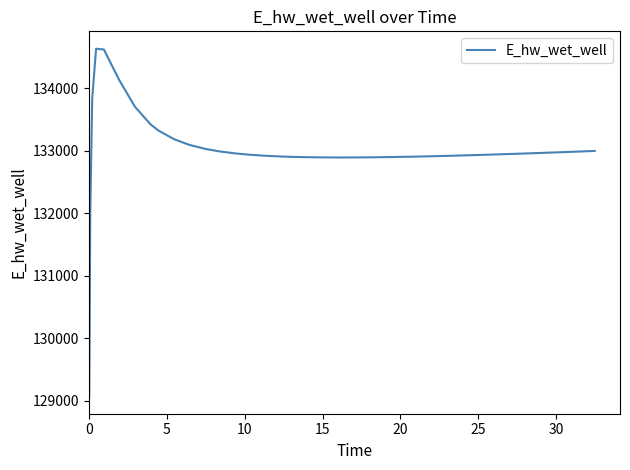

What is the minimum value shown in the chart?

129073.0